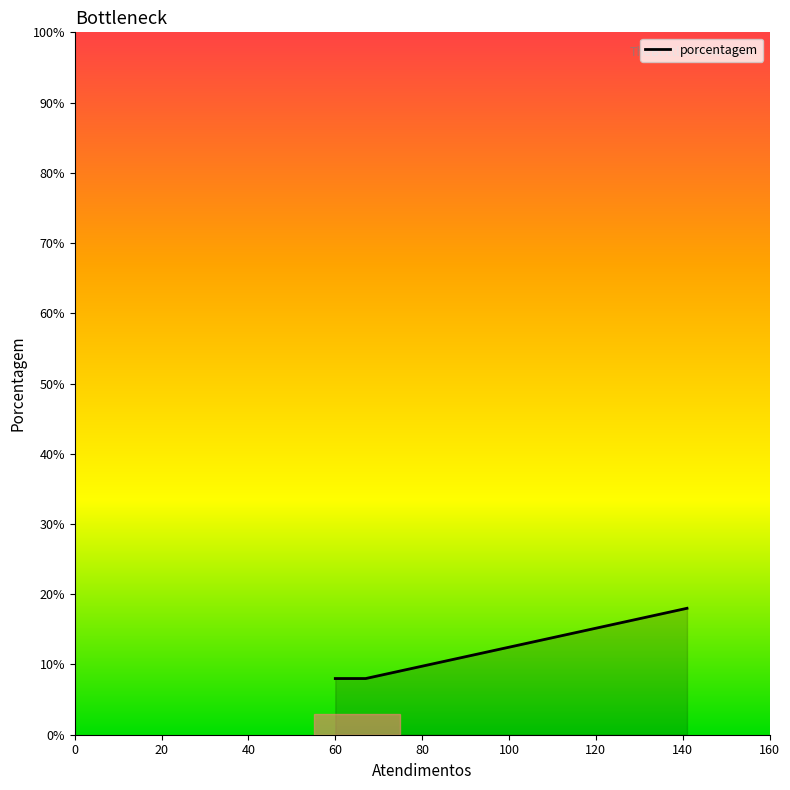

What is the sum of all values?

42